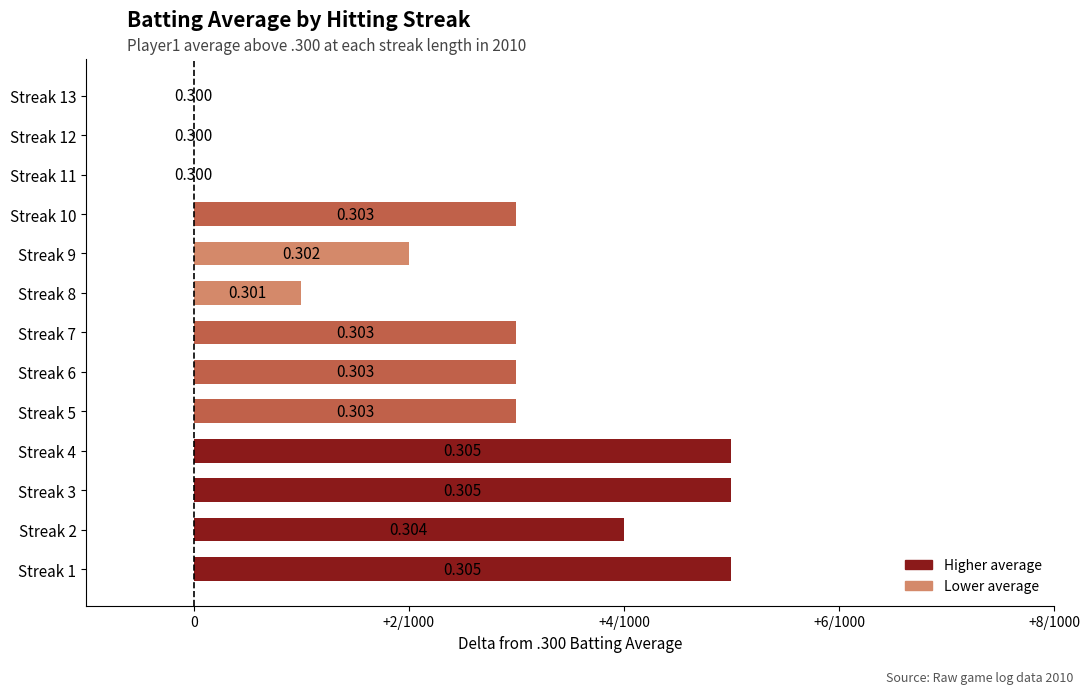

Are the bars horizontal?

Yes